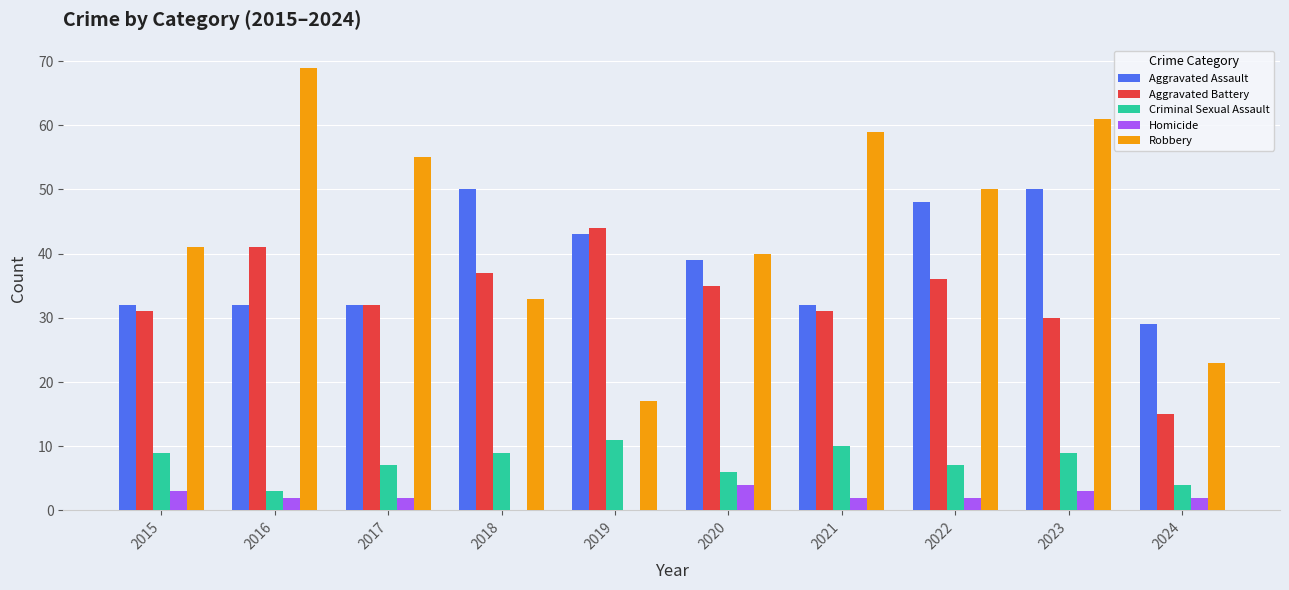

Which series has the largest total across all categories?

Robbery